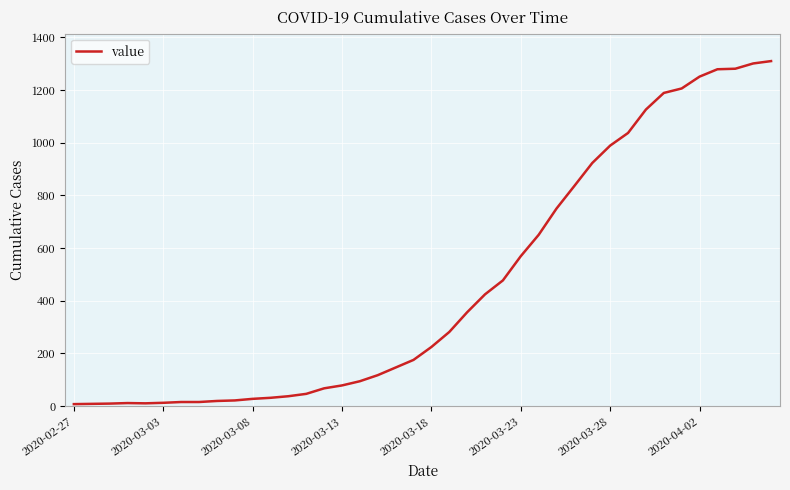

What is the maximum value shown in the chart?

1310